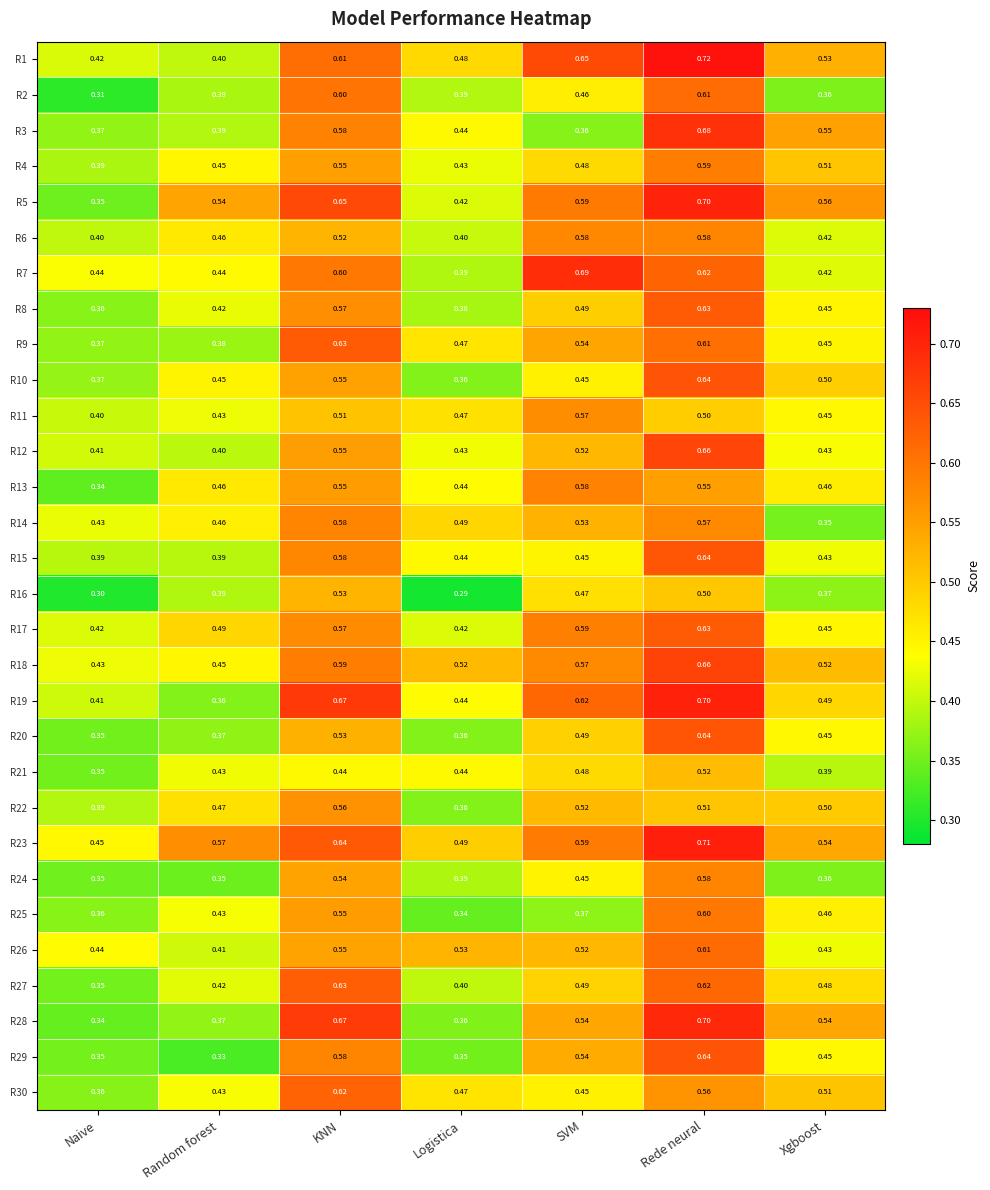

Which series has the widest spread of values?

R28